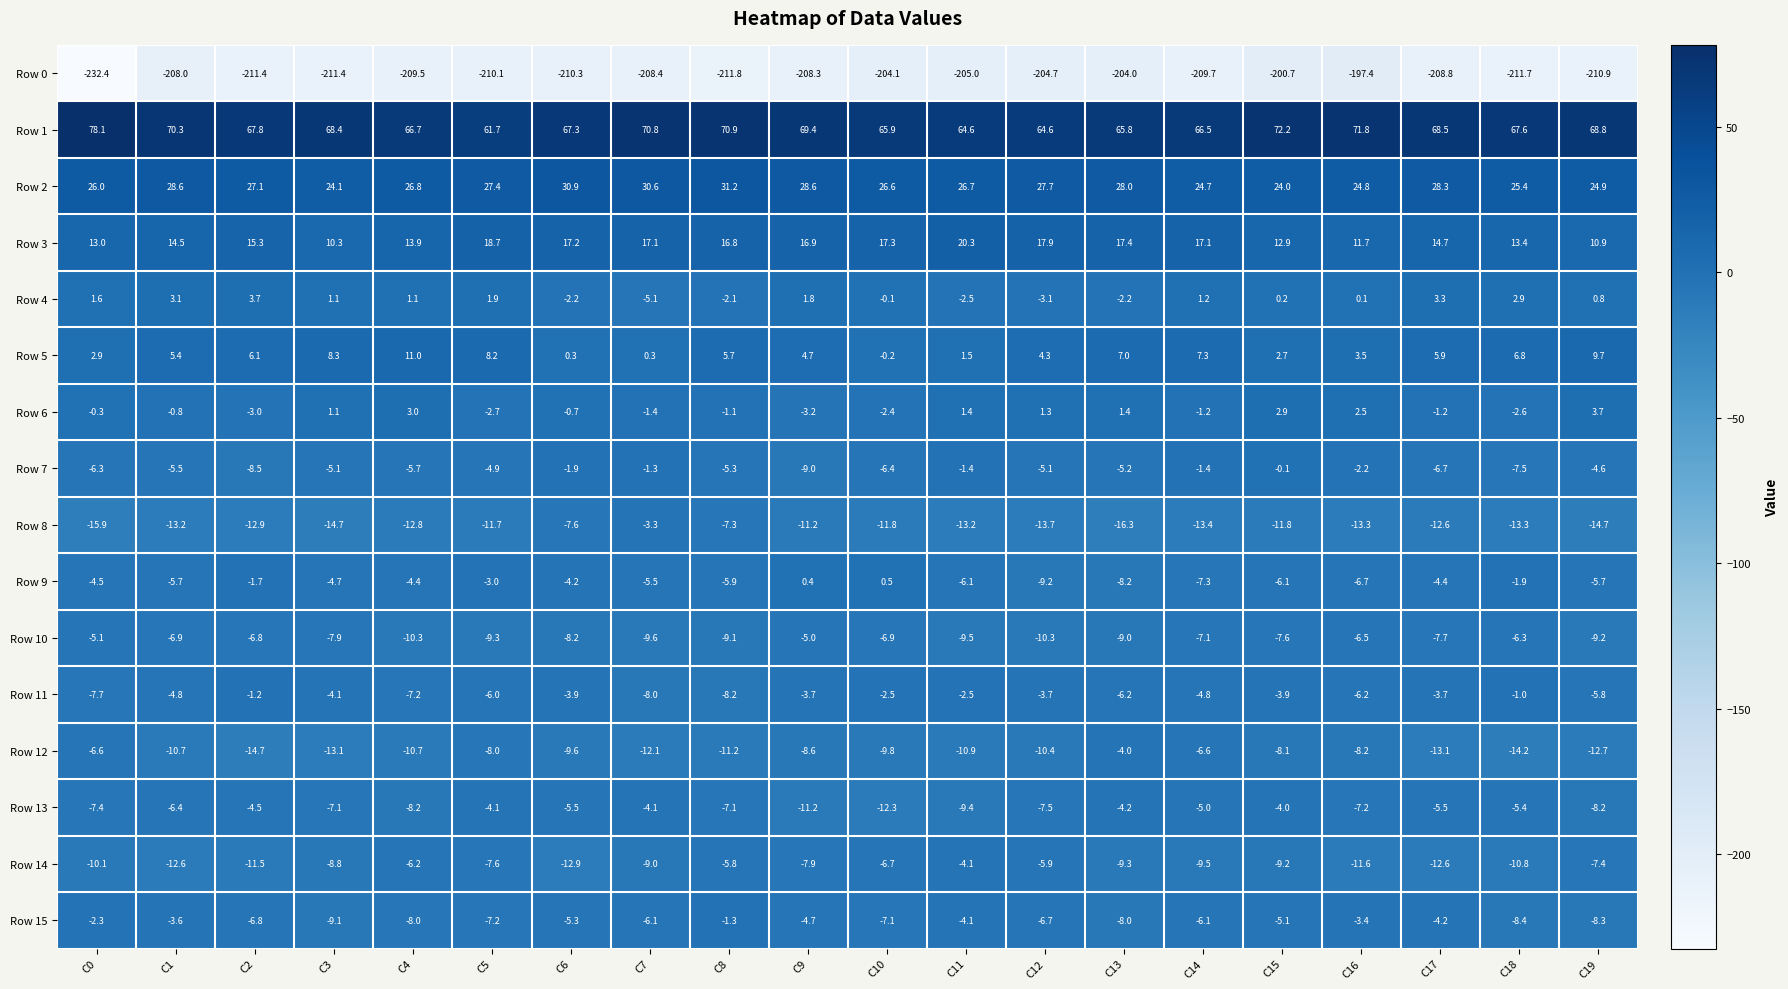

At C12, list the series in order from smallest to largest.

Row 0, Row 8, Row 12, Row 10, Row 9, Row 13, Row 15, Row 14, Row 7, Row 11, Row 4, Row 6, Row 5, Row 3, Row 2, Row 1